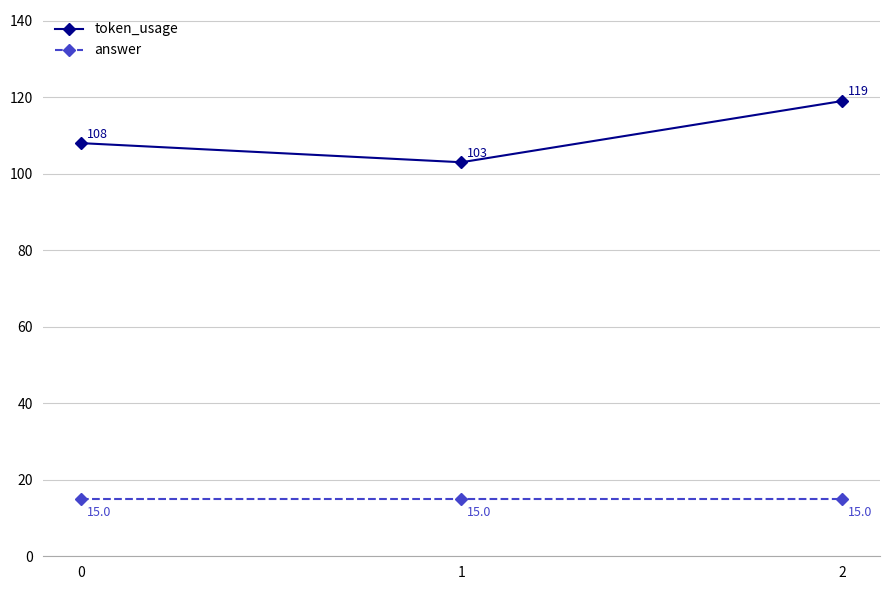

What is the smallest value displayed?

15